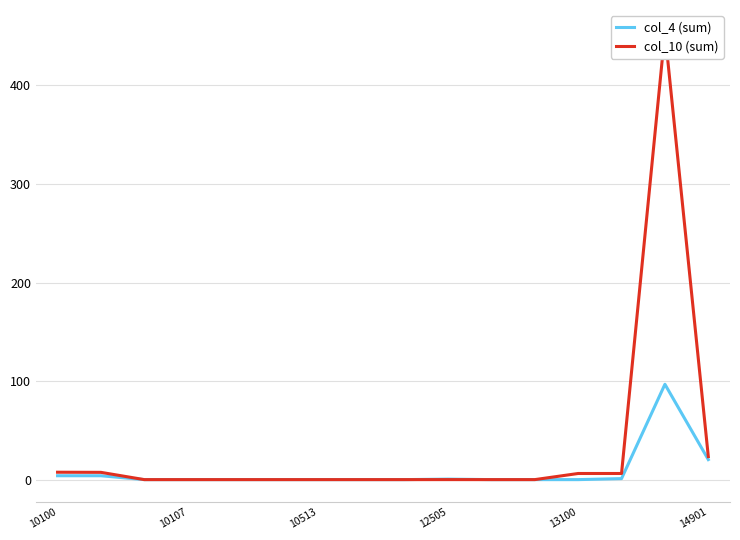

True or false: col_4 (sum) has a value of -38.5 at 13100.

False